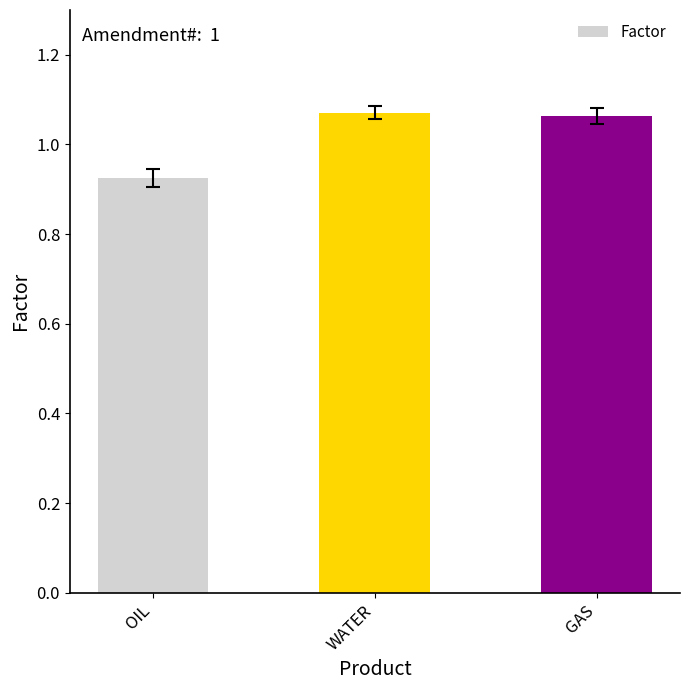

The chart shows a value of 0.4 at WATER. True or false?

False